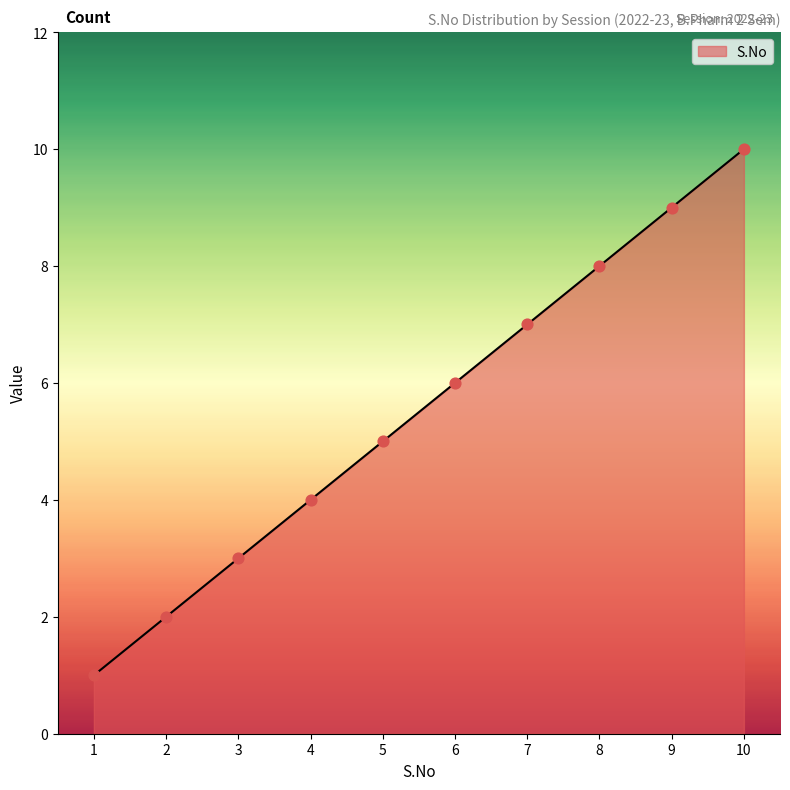

Approximately how many times larger is the value at 2 compared to 1?

2.0